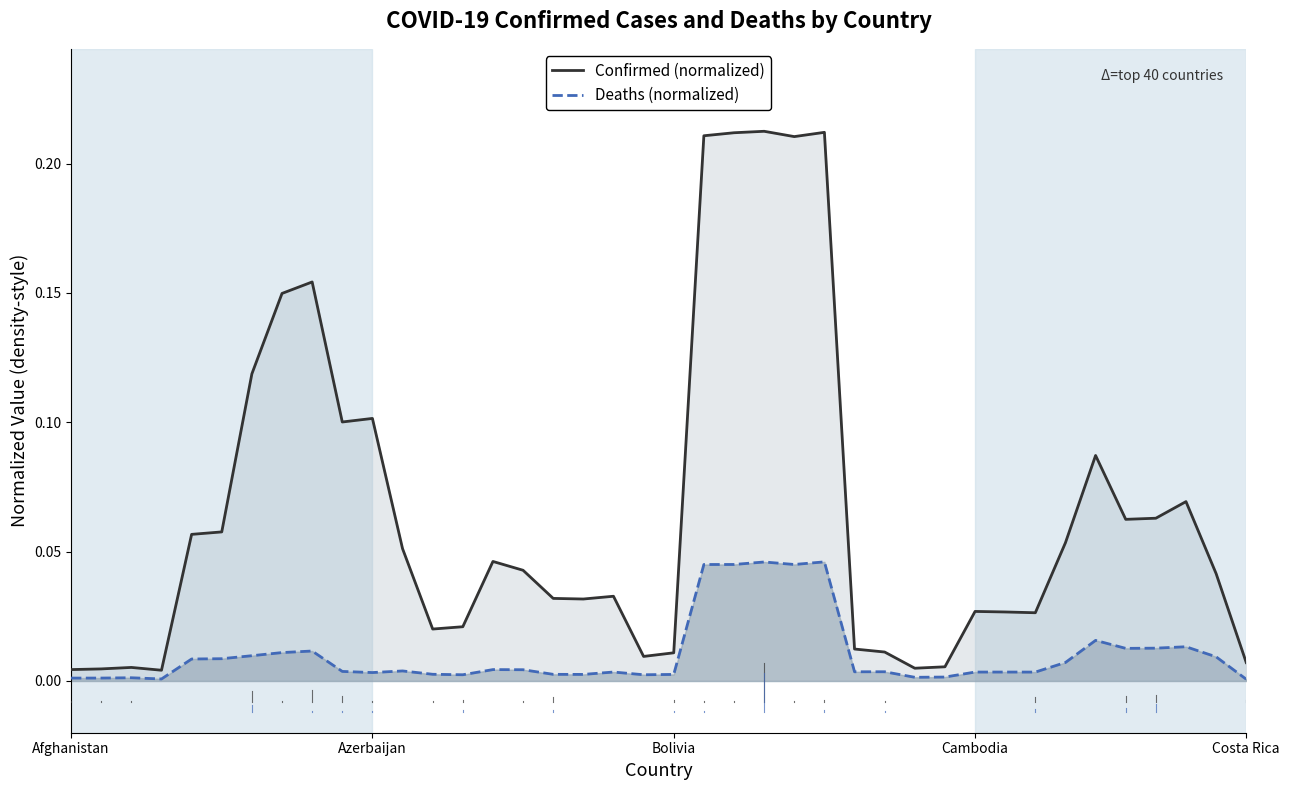

How many interior local peaks does the Deaths (normalized) series have?

11